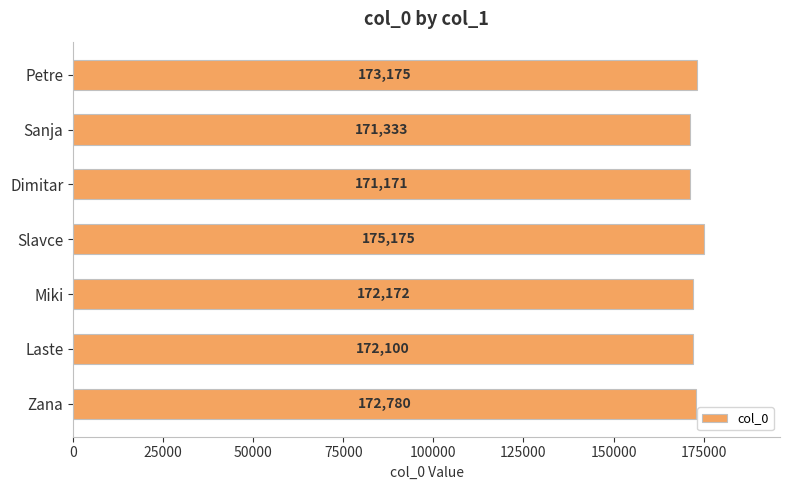

What is the smallest value displayed?

171171